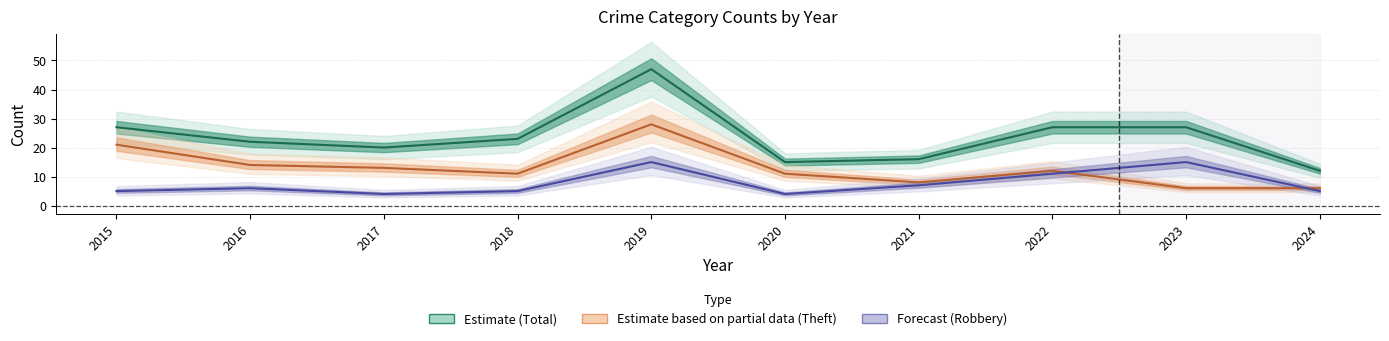

At which category is the sum across all series the highest?

2019